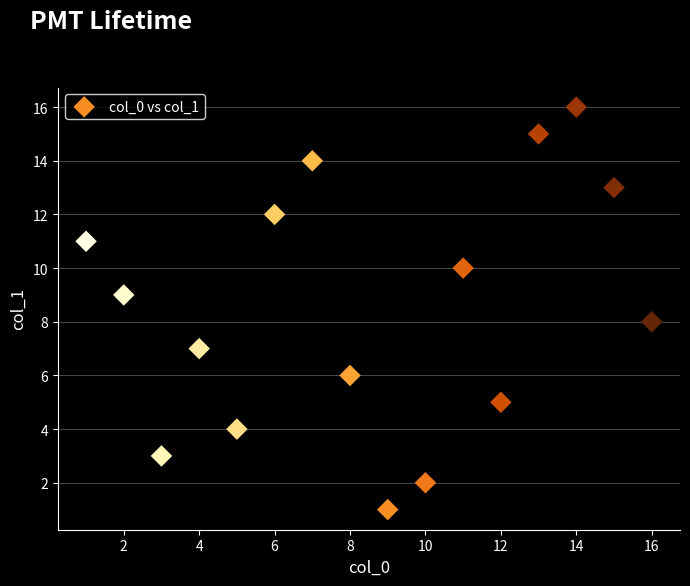

What is the range of X values (max minus min)?

15